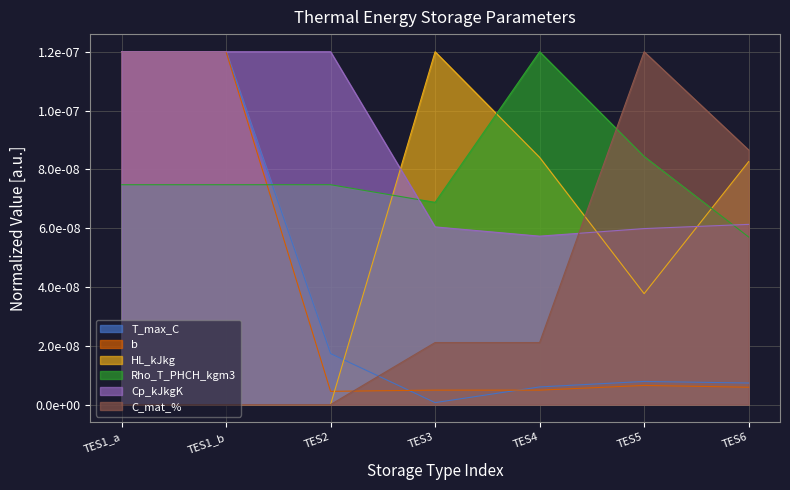

Between which two adjacent categories do HL_kJkg and b first intersect?

TES2 and TES3